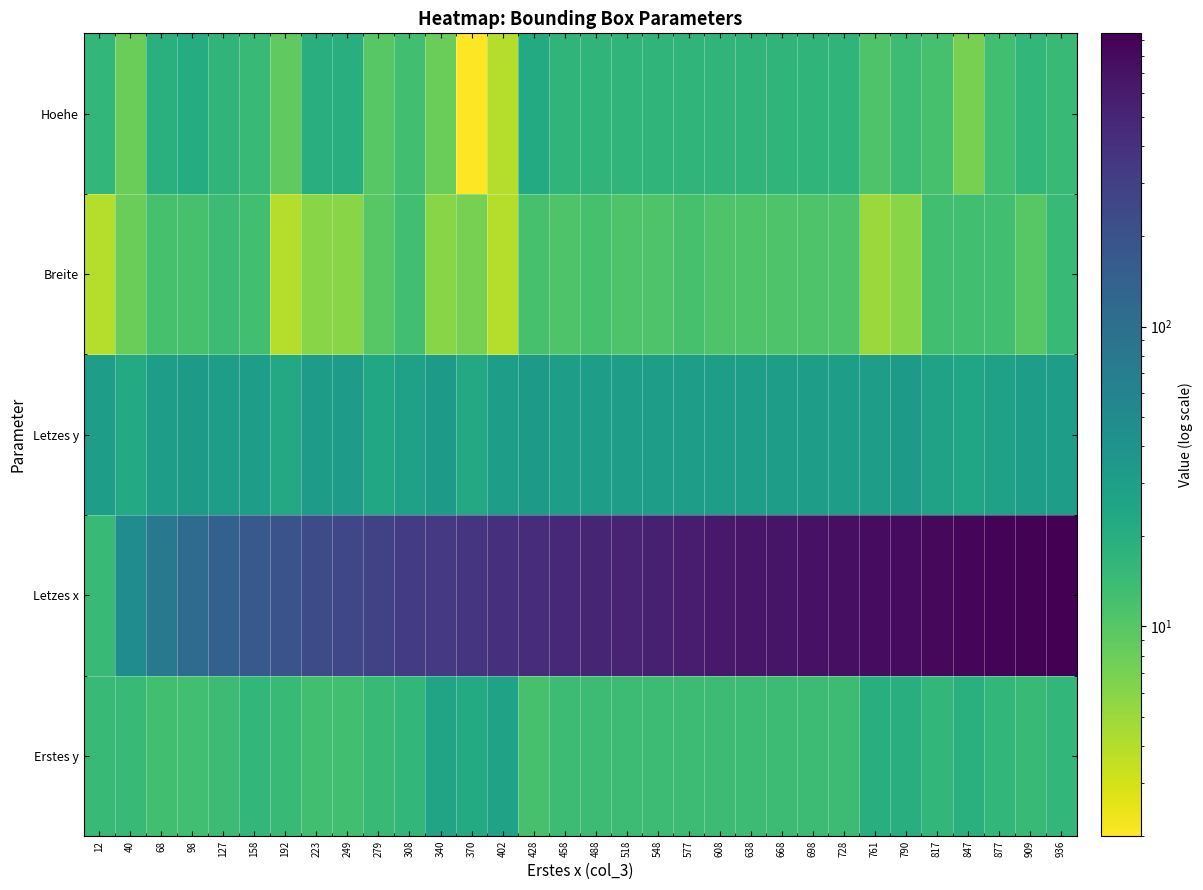

At which category is the sum across all series the highest?

936